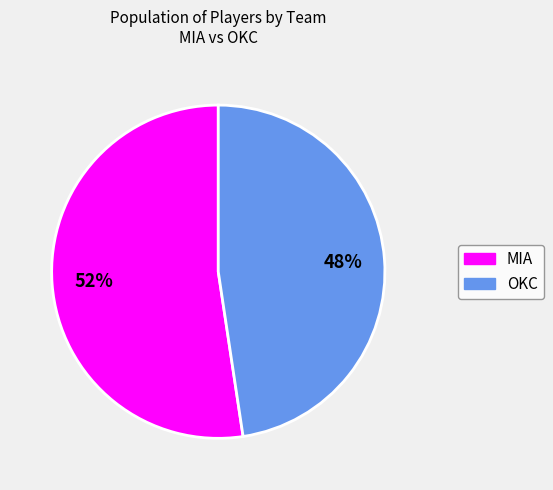

The OKC slice represents 48% of the pie. True or false?

True